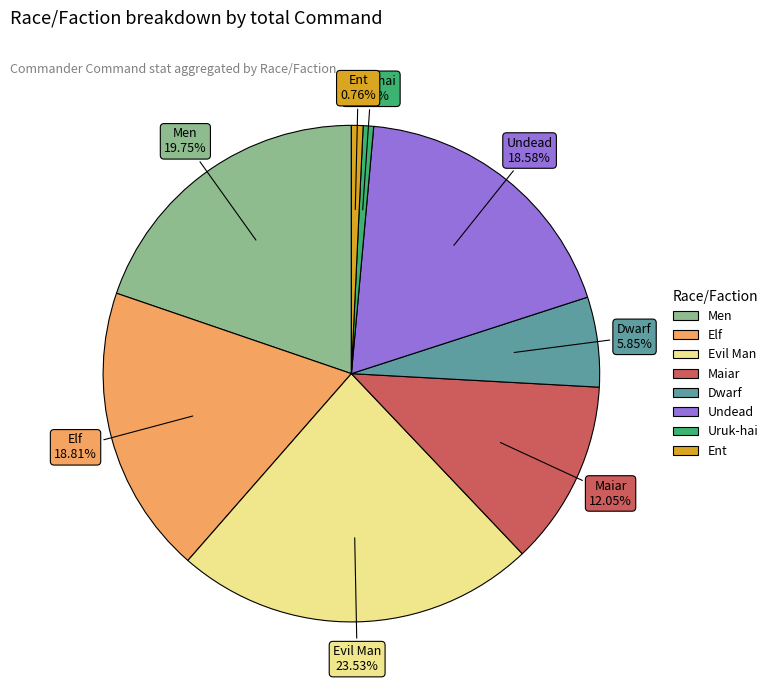

Which has a higher value, Undead or Ent?

Undead